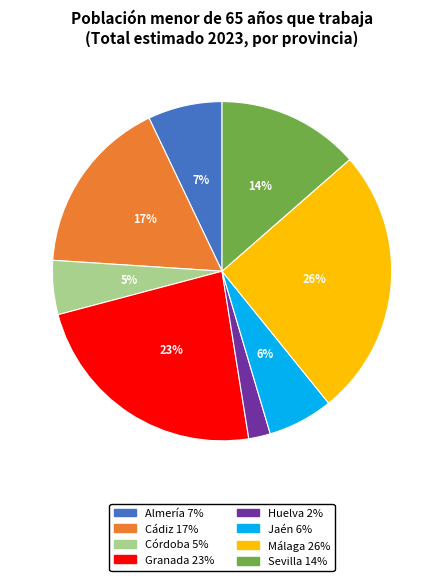

Rank the categories by value from highest to lowest.

Málaga, Granada, Cádiz, Sevilla, Almería, Jaén, Córdoba, Huelva